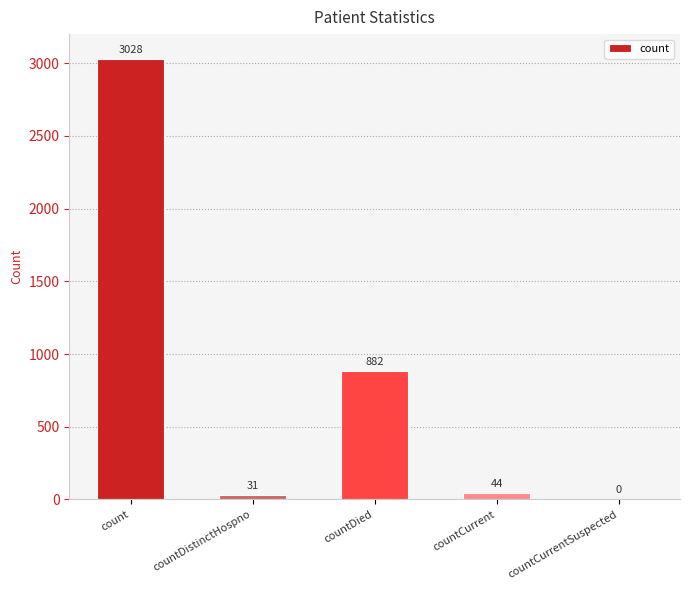

What is the sum of all values?

3985